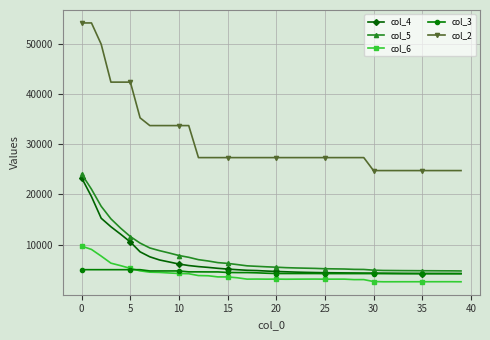

Is this an area chart (filled region under the line)?

No